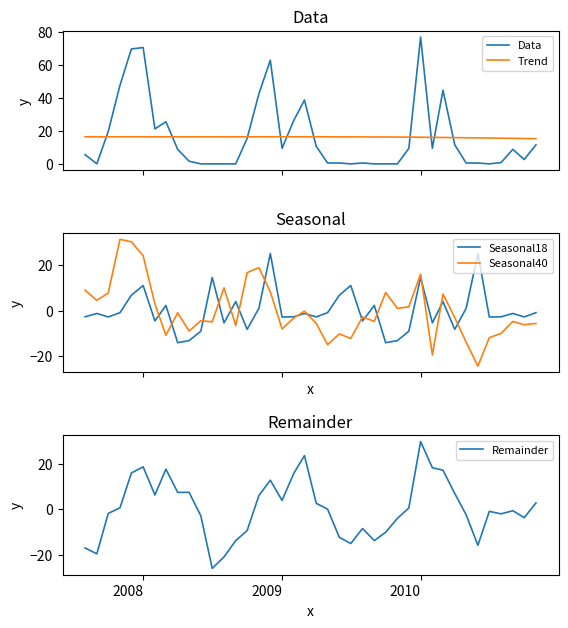

What is the difference between the maximum and minimum values in the Remainder series?

56.0